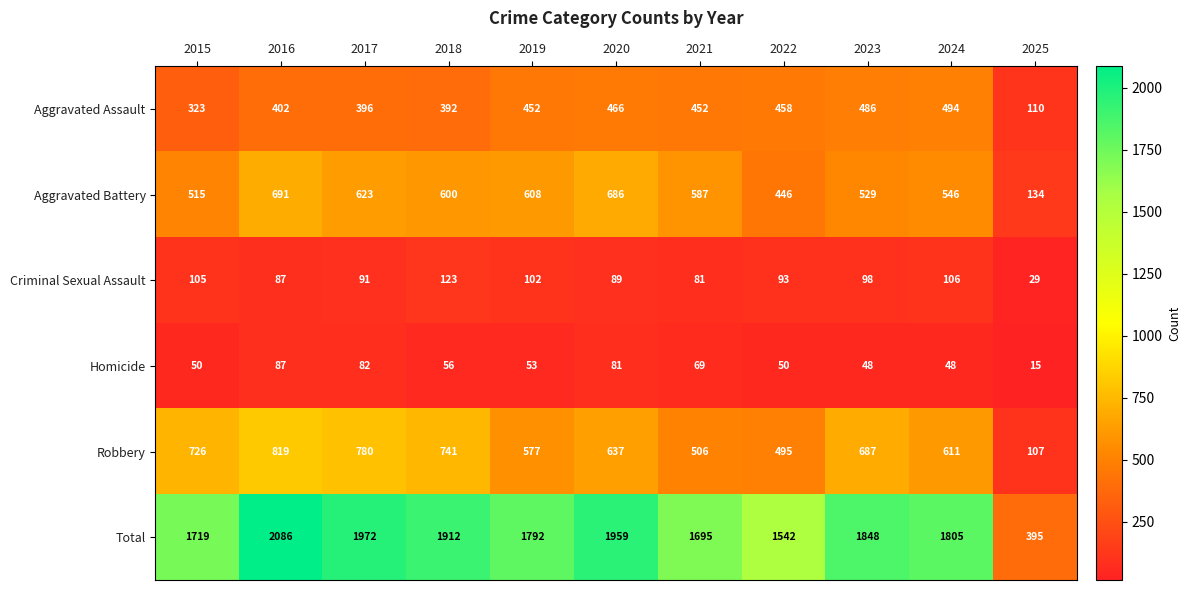

At which category is the sum across all series the highest?

2016